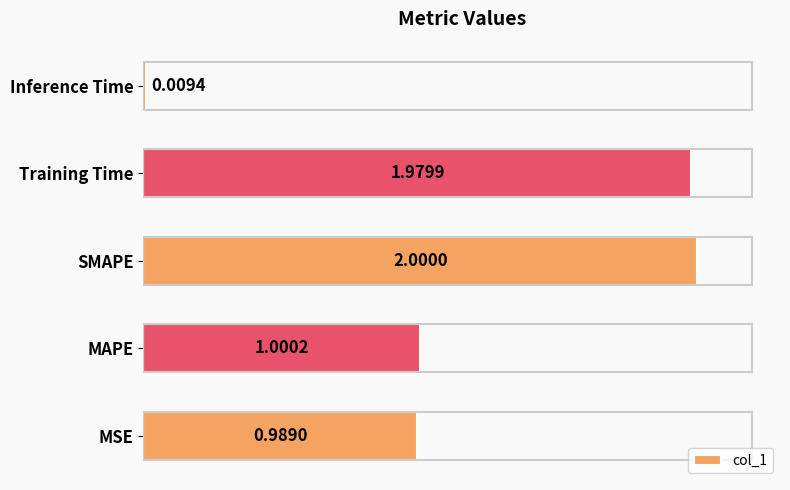

What is the difference between the maximum and minimum values?

2.0